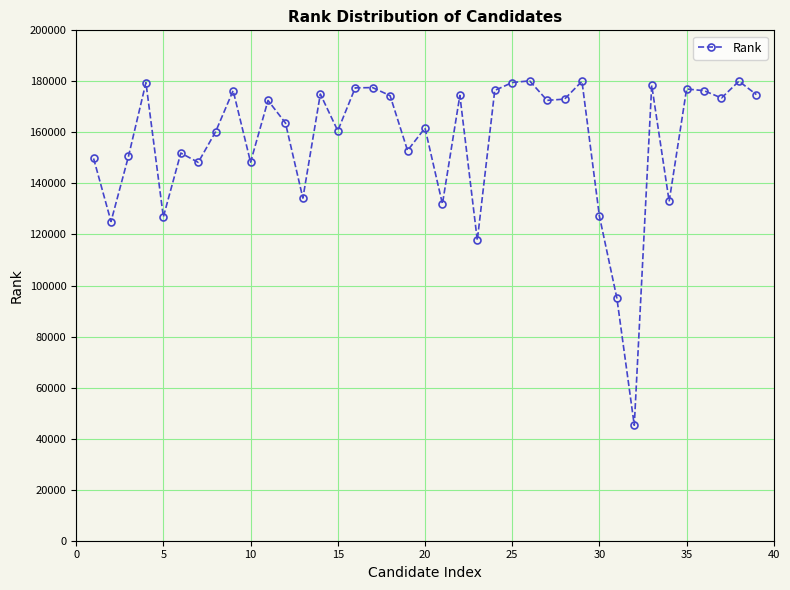

What is the greatest value displayed?

180206